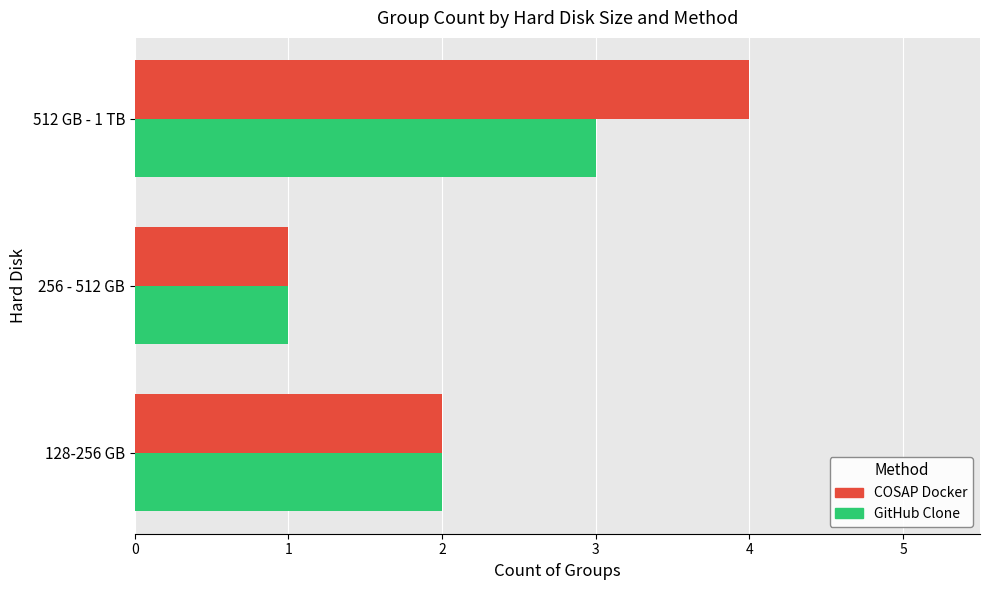

What is the greatest value displayed?

4